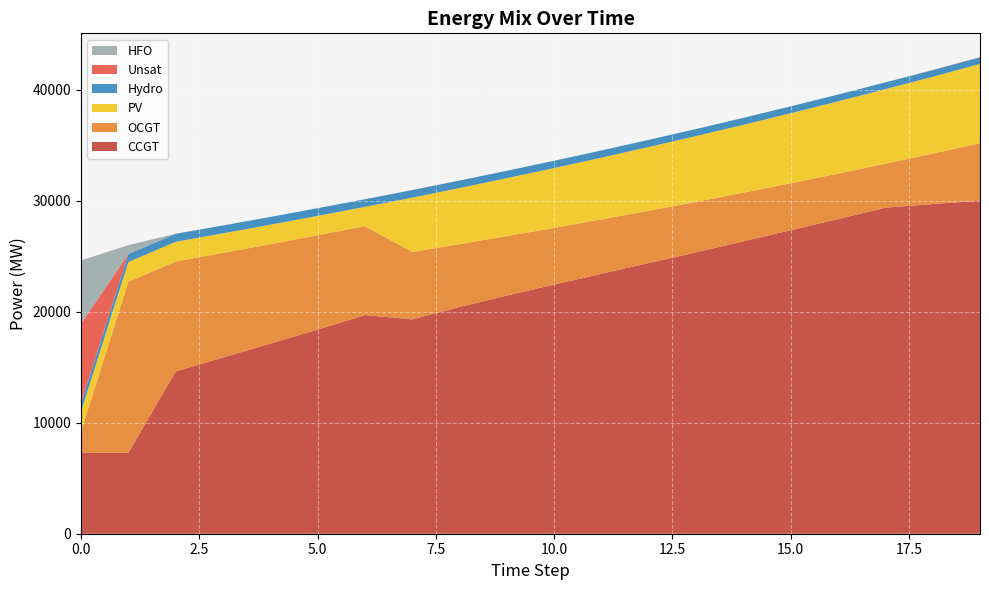

Reading left to right, transcribe all the data shown in this chart.

CCGT: 0=7323	1=7299	2=14618	3=15882	4=17141	5=18397	6=19711	7=19321	8=20444	9=21466	10=22457	11=23434	12=24403	13=25364	14=26355	15=27357	16=28363	17=29385	18=29721	19=30019
OCGT: 0=1891	1=15406	2=9923	3=9430	4=8954	5=8503	6=8015	7=6076	8=5660	9=5361	10=5112	11=4897	12=4710	13=4552	14=4387	15=4233	16=4099	17=3973	18=4543	19=5191
PV: 0=1791	1=1782	2=1773	3=1764	4=1756	5=1747	6=1738	7=4895	8=5057	9=5222	10=5392	11=5567	12=5746	13=5930	14=6118	15=6312	16=6511	17=6715	18=6924	19=7139
Hydro: 0=734	1=726	2=719	3=712	4=704	5=697	6=689	7=682	8=675	9=667	10=660	11=652	12=645	13=637	14=630	15=623	16=615	17=608	18=600	19=593
Unsat: 0=7192	1=0	2=8	3=0	4=0	5=0	6=0	7=11	8=5	9=2	10=0	11=0	12=0	13=0	14=0	15=0	16=0	17=0	18=15	19=15
HFO: 0=5705	1=798	2=0	3=0	4=0	5=0	6=0	7=0	8=0	9=0	10=0	11=0	12=0	13=0	14=0	15=0	16=0	17=0	18=0	19=0